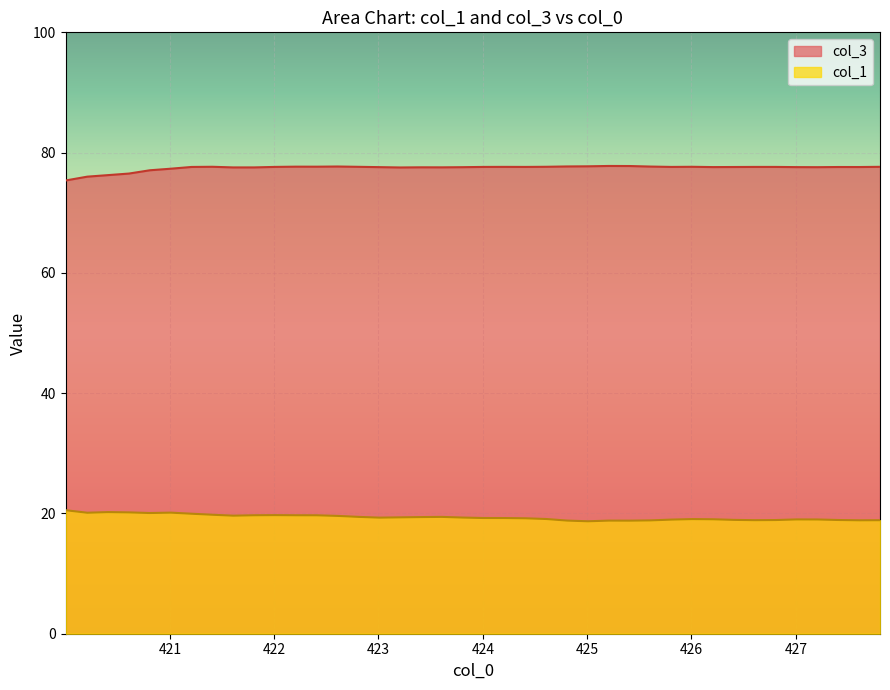

Which series has the largest total across all categories?

col_3